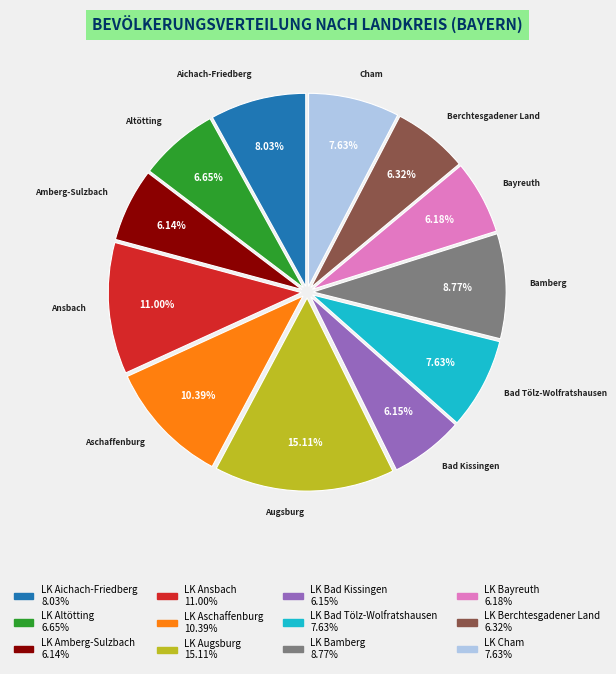

Count the number of slices in the pie.

12